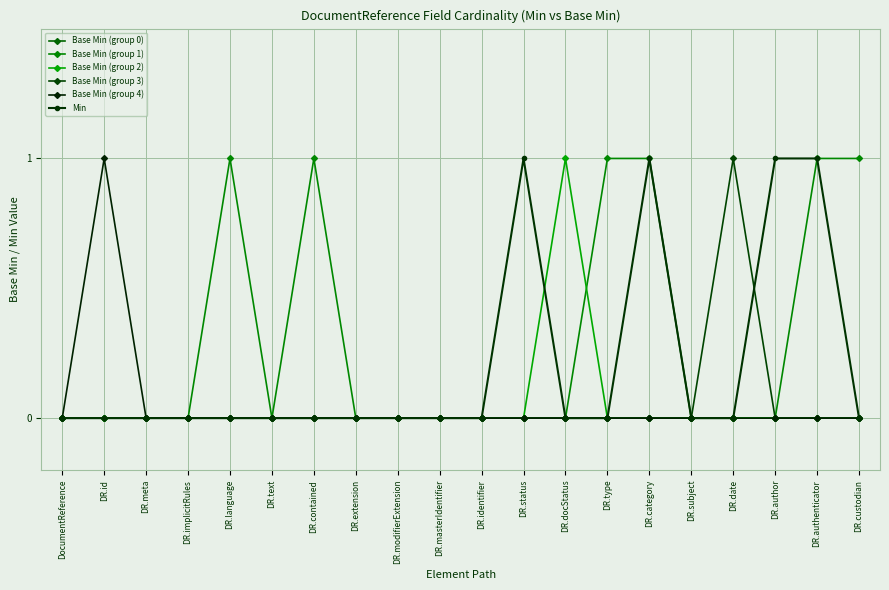

What is the sum of all Min values?

4